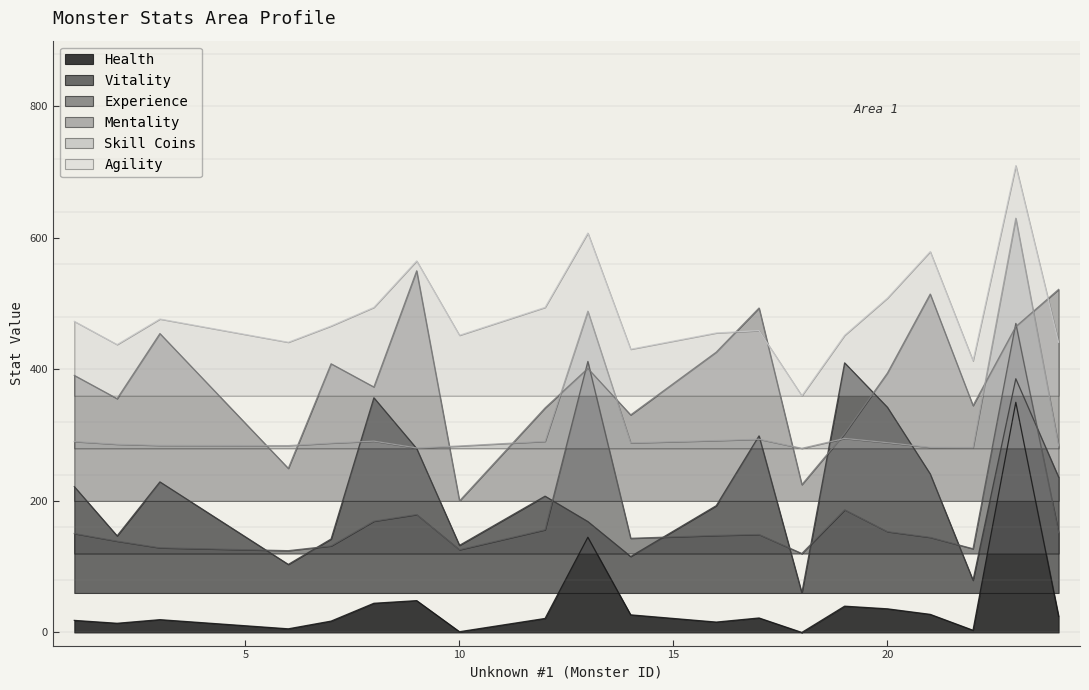

List the labels in order of Vitality value, smallest first.

18, 22, 6, 14, 10, 7, 2, 13, 16, 12, 1, 3, 24, 21, 9, 17, 20, 8, 23, 19